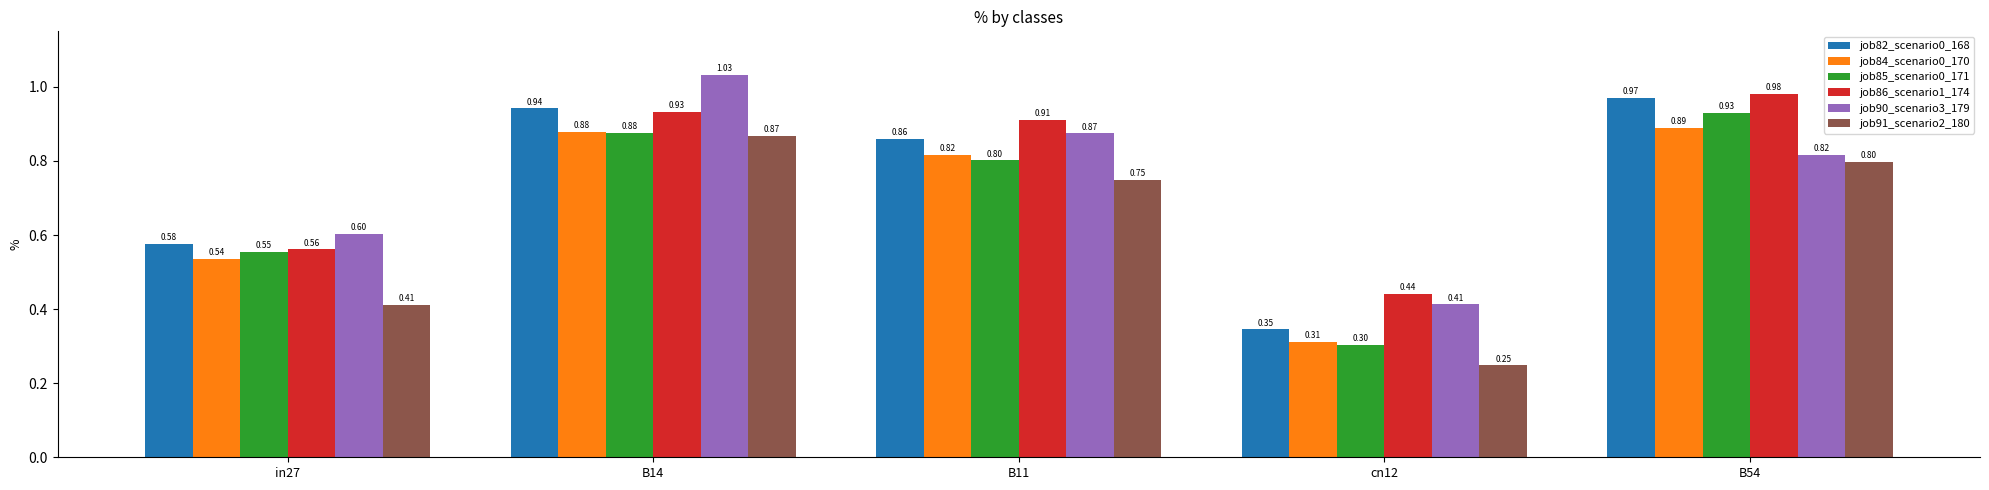

What is the total value across all series at in27?

3.2